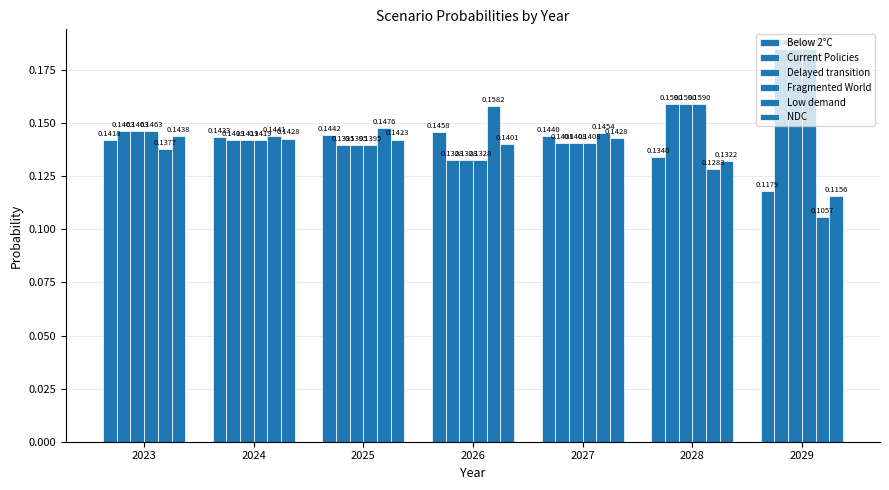

What is the average value of the Low demand series?

0.1